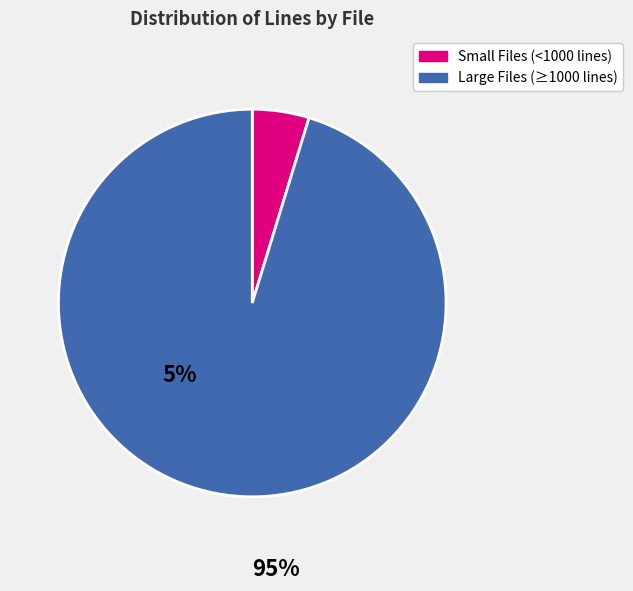

How many slices are in this pie chart?

2